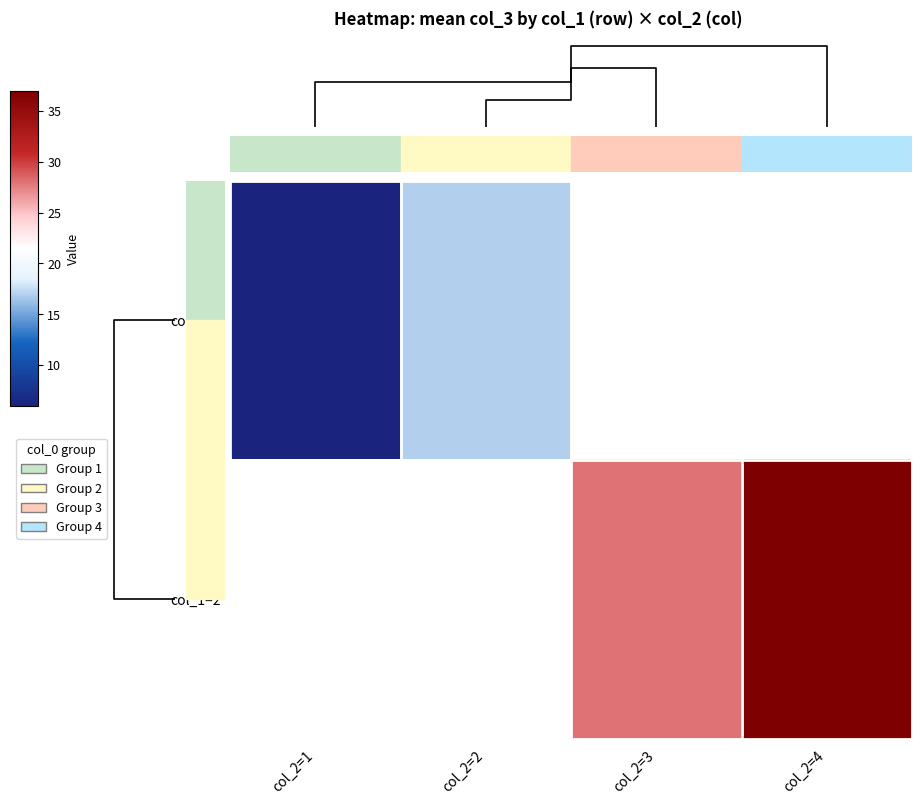

Rank the categories by col_1=2 value from lowest to highest.

col_2=1, col_2=2, col_2=3, col_2=4